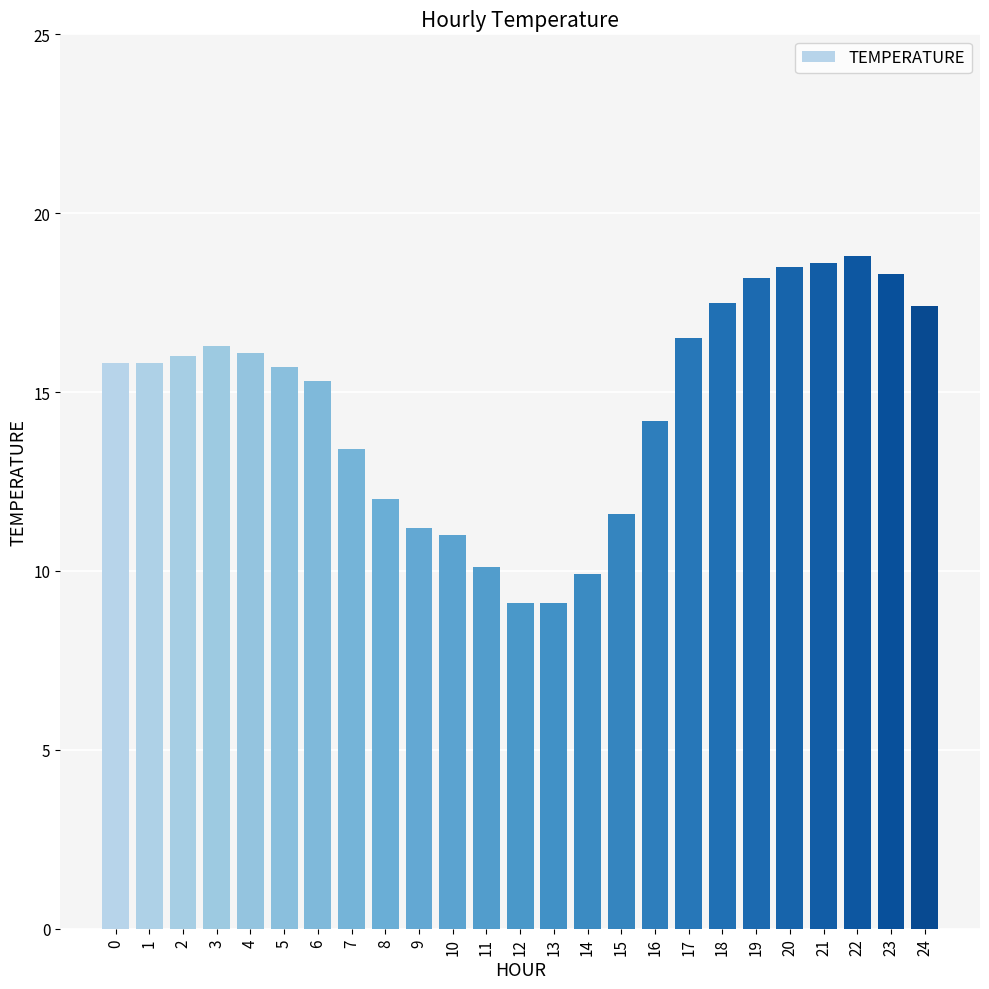

How many values exceed 15?

15